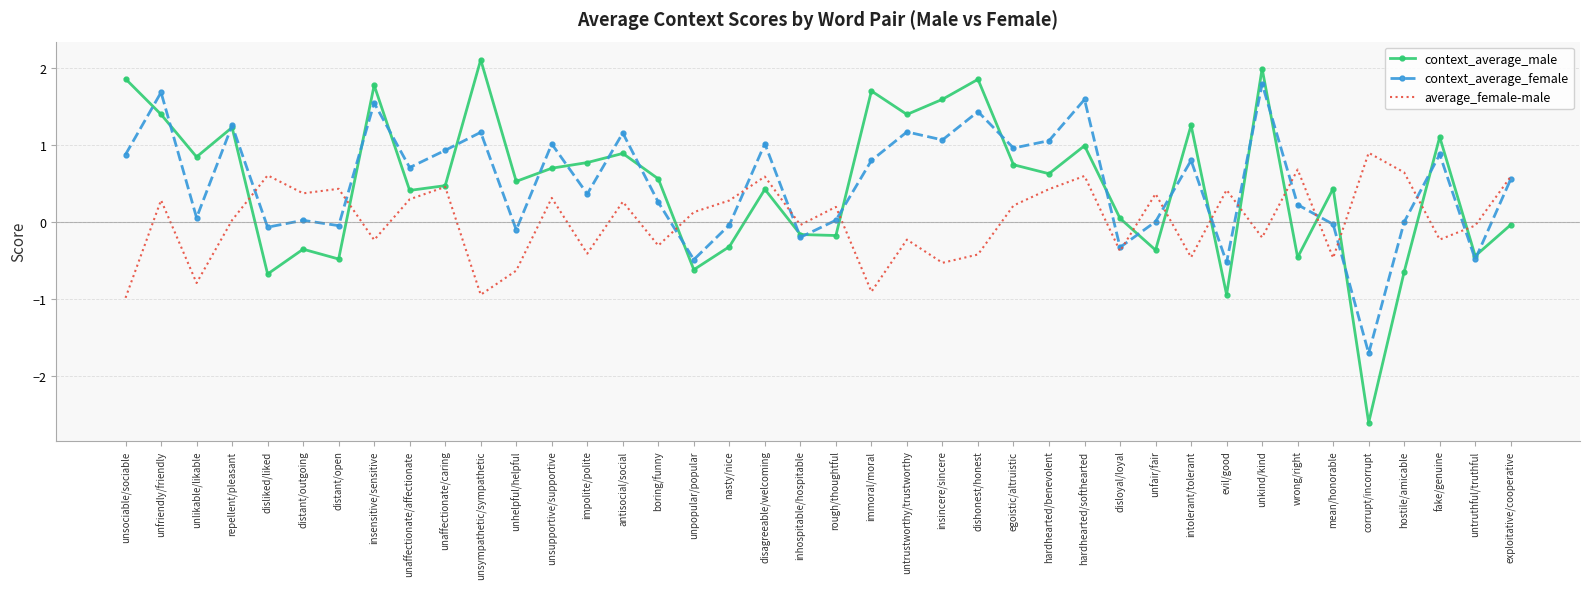

What is the average value of the context_average_male series?

0.5